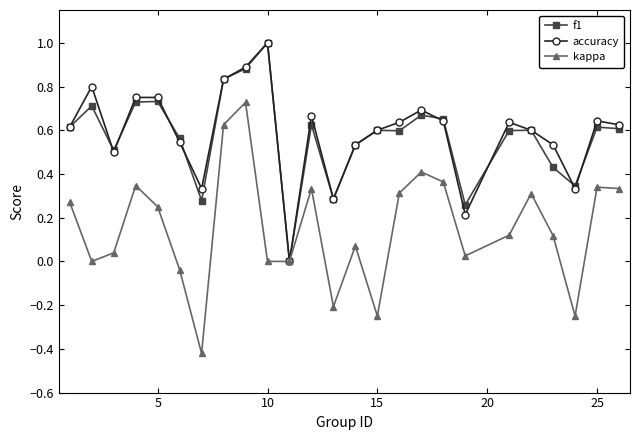

Which series has the largest range (max minus min)?

kappa